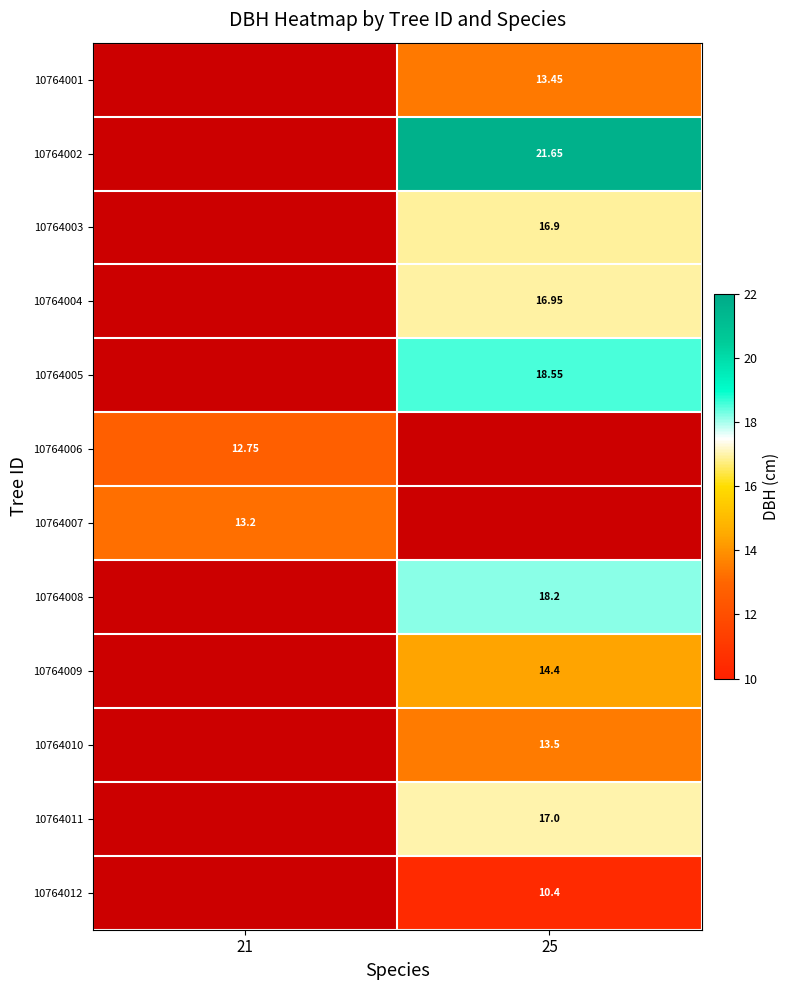

Rank the categories by 10764005 value from lowest to highest.

21, 25